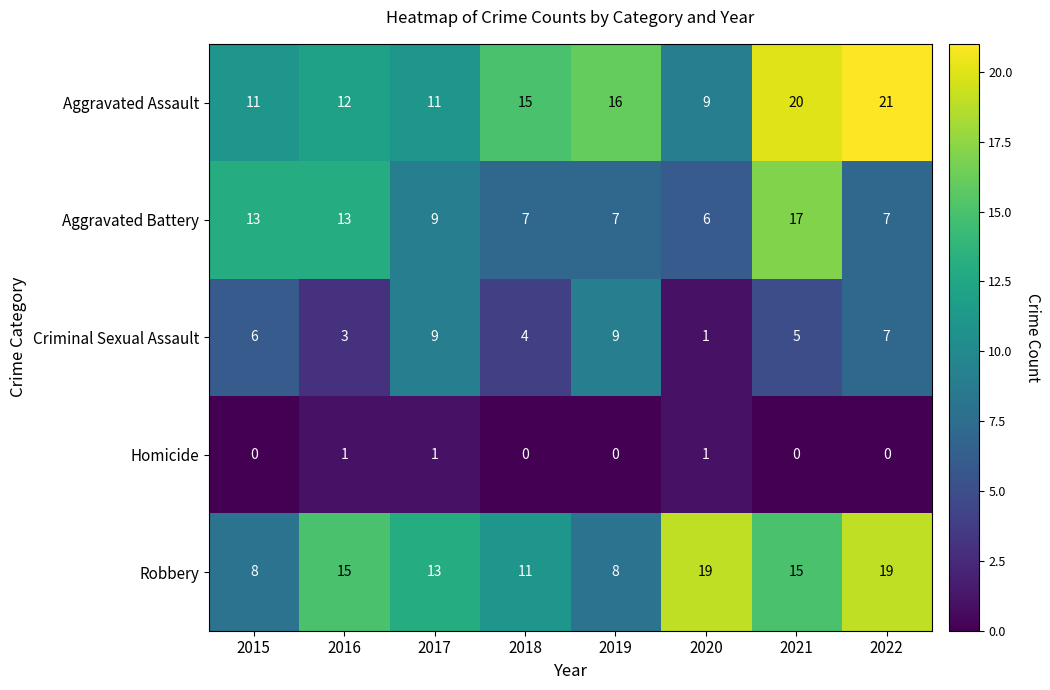

At which label does Aggravated Battery first exceed 9?

2015